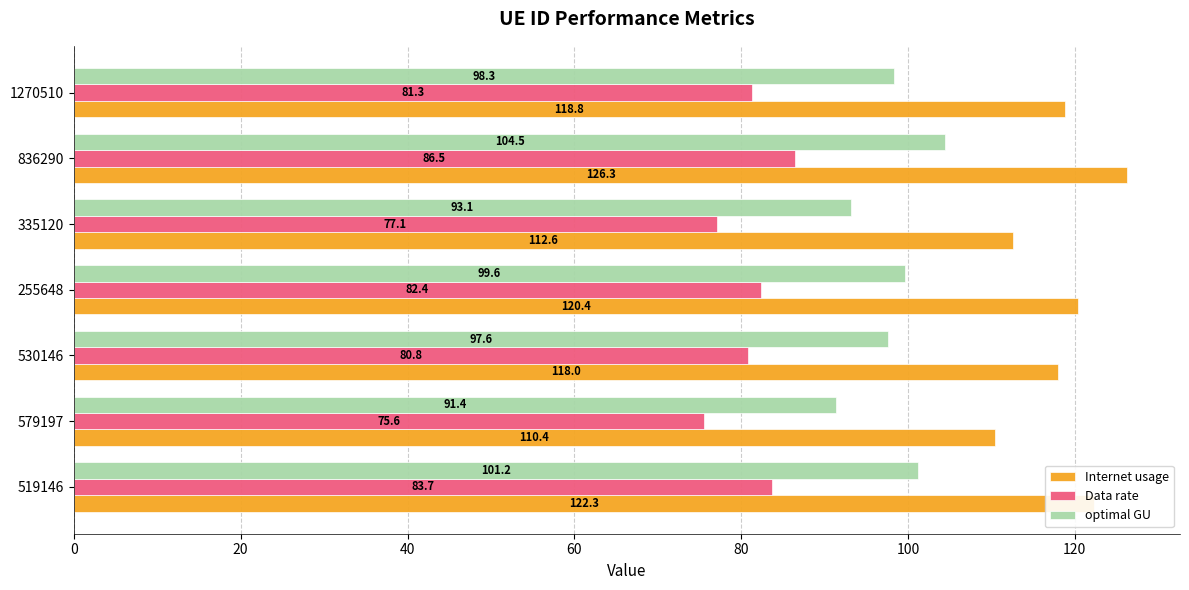

How many data points does each series have?

7